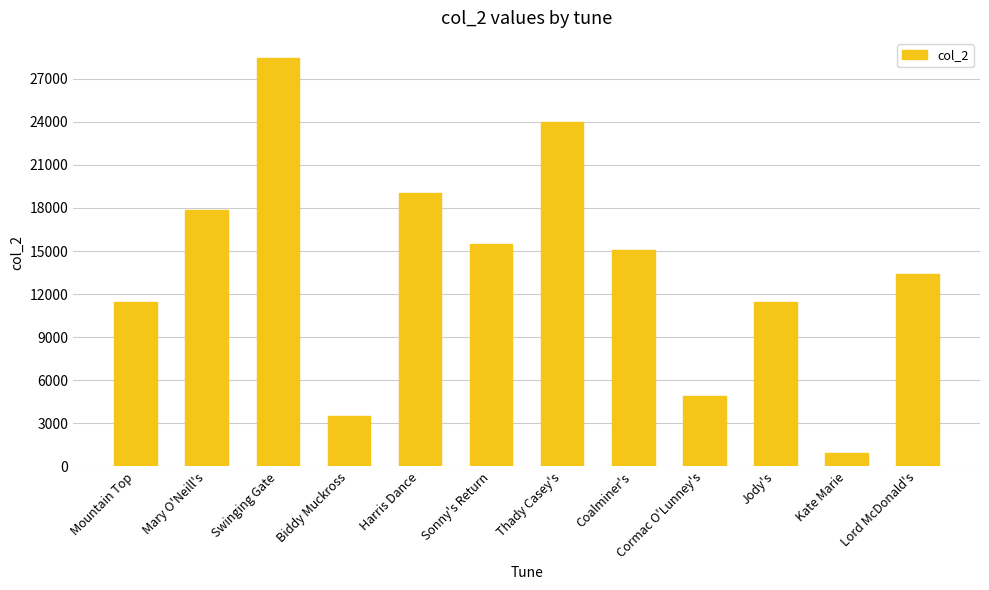

The value at Mountain Top is 7599. True or false?

False